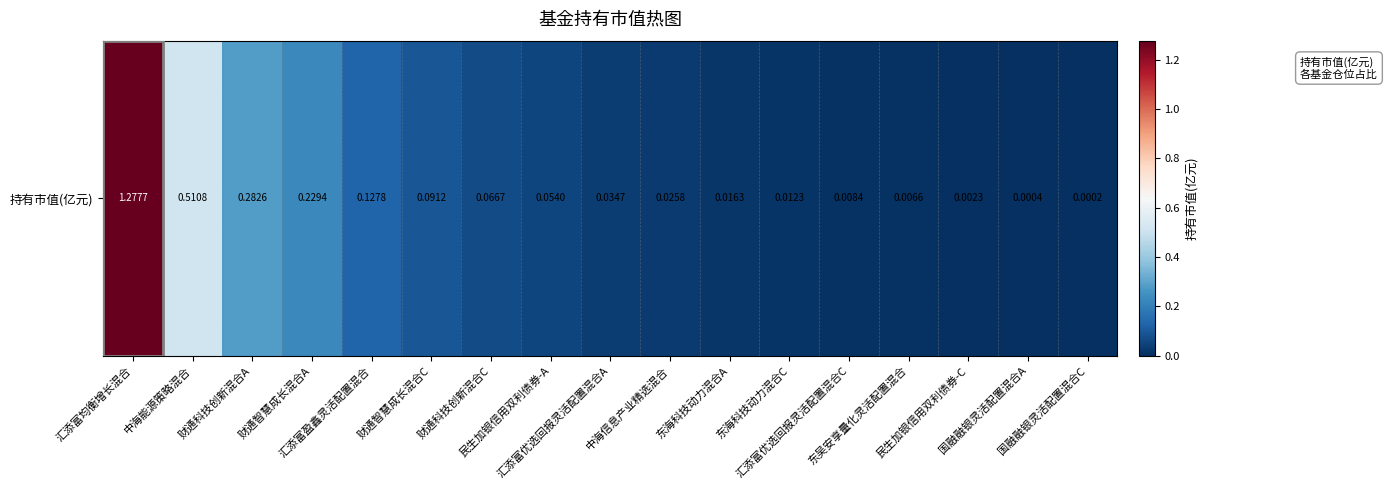

The value at 财通智慧成长混合C is 0.1. True or false?

True